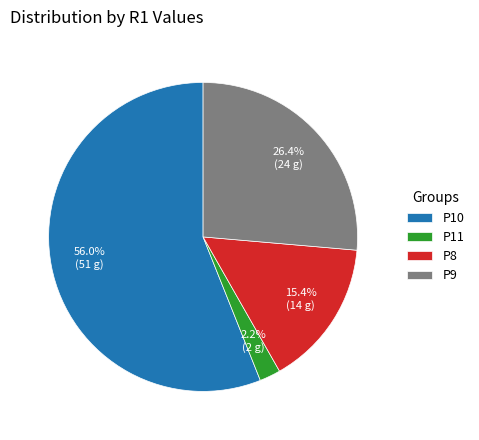

Rank the categories by value from lowest to highest.

P11, P8, P9, P10